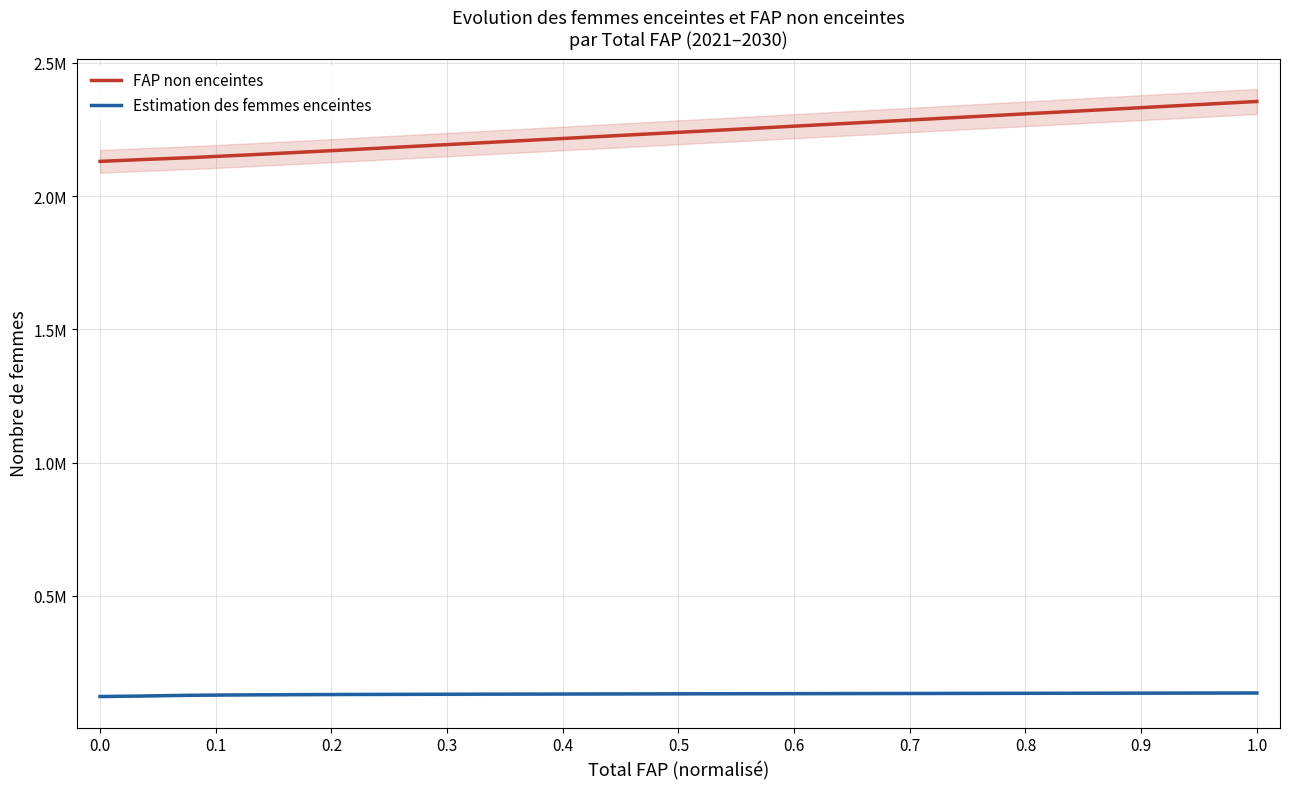

At 0.1, list the series in order from smallest to largest.

Estimation des femmes enceintes, FAP non enceintes